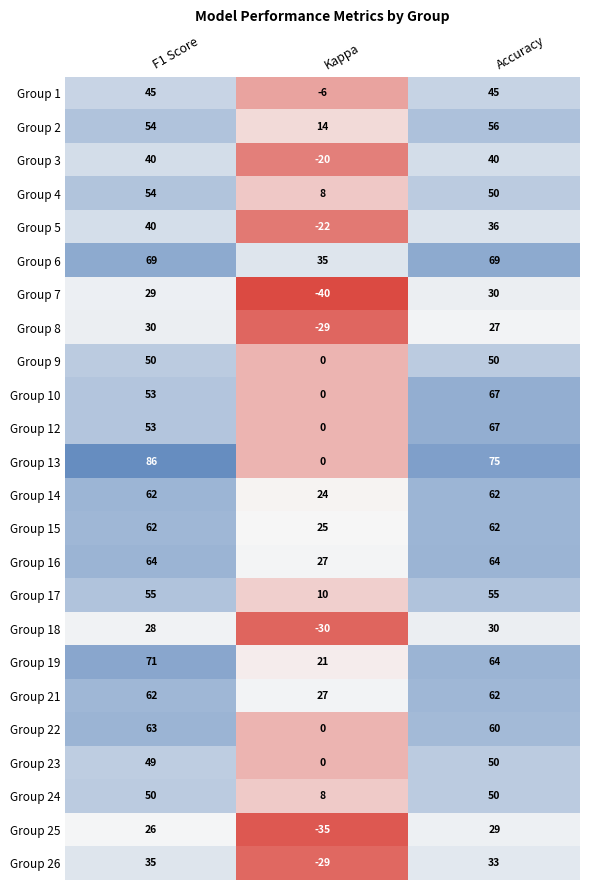

List the labels in order of Group 22 value, largest first.

F1 Score, Accuracy, Kappa